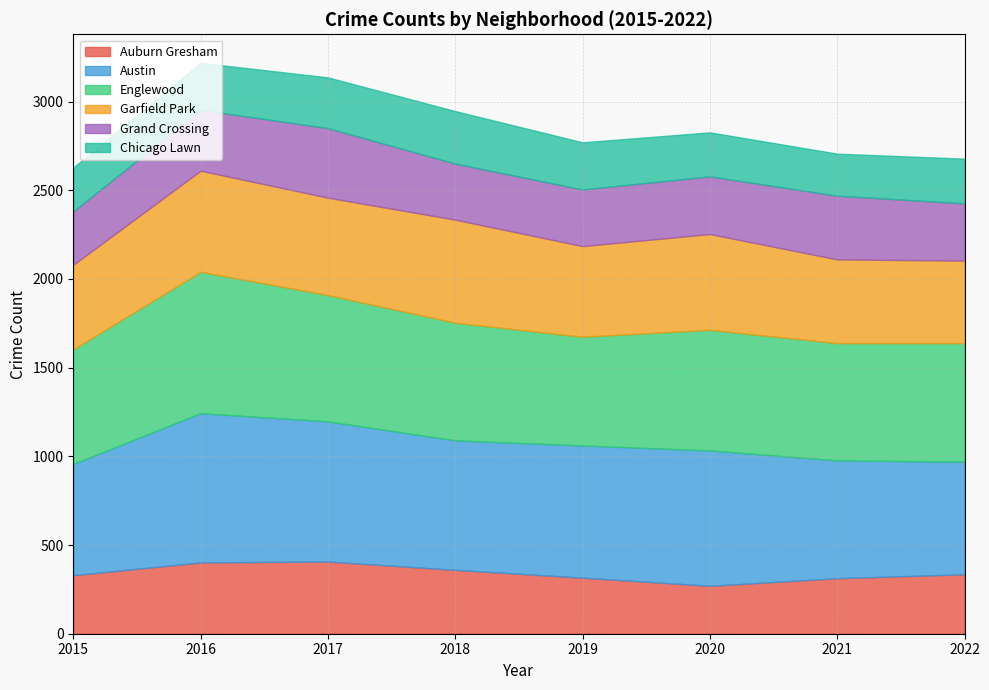

At which category does Grand Crossing reach its first local peak?

2017